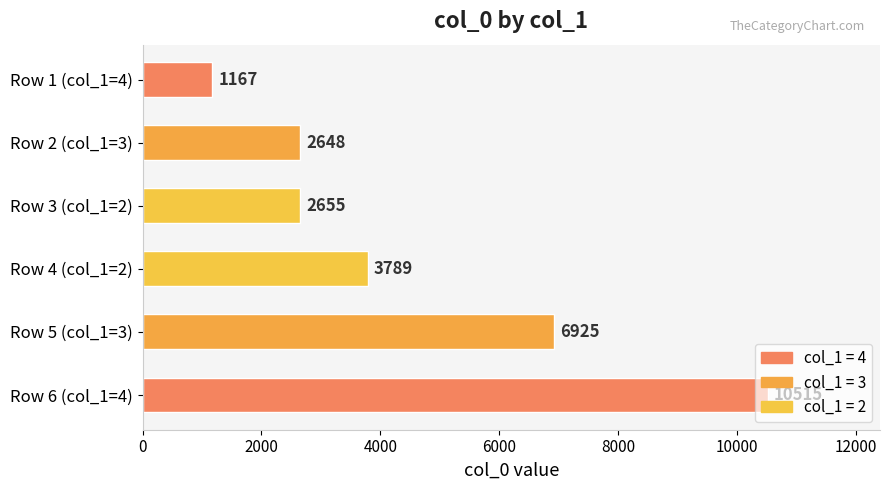

Which category has the highest value across all series?

Row 6 (col_1=4)